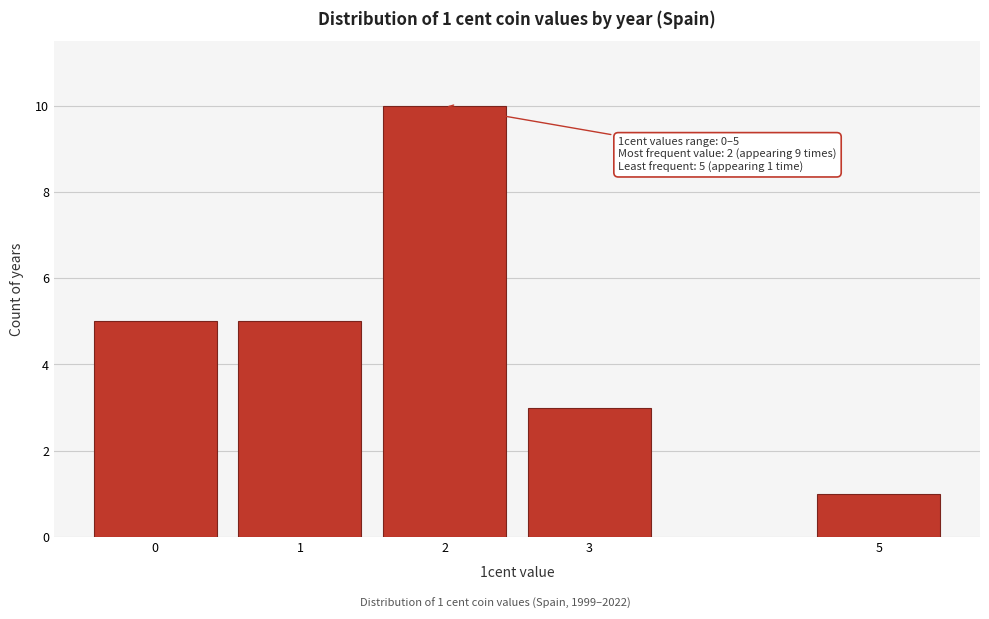

Reading left to right, transcribe all the data shown in this chart.

5	5	10	3	1